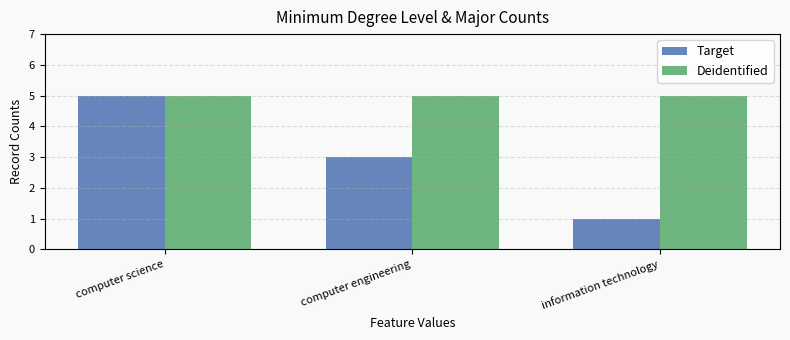

Reading left to right, what are all the values shown in this chart?

Target: 5	3	1
Deidentified: 5	5	5